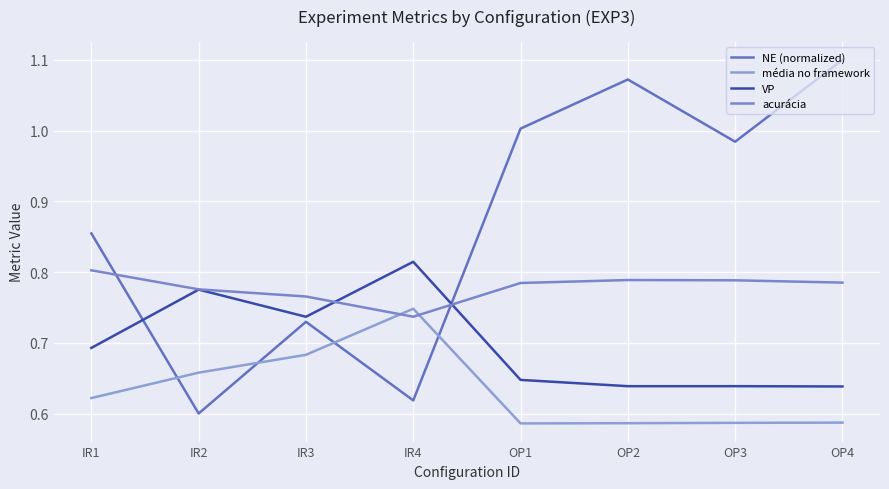

Where is the first local maximum for média no framework?

IR4